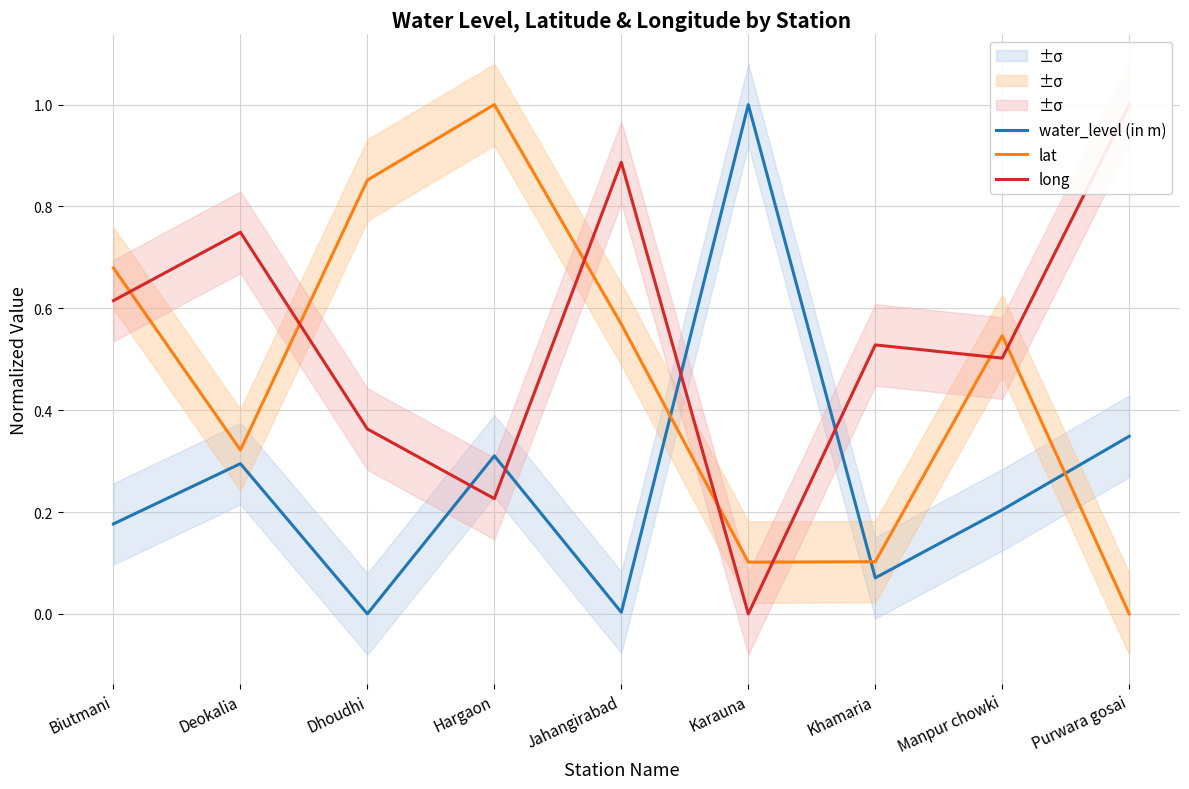

The long series shows 0.9 at Jahangirabad. True or false?

True